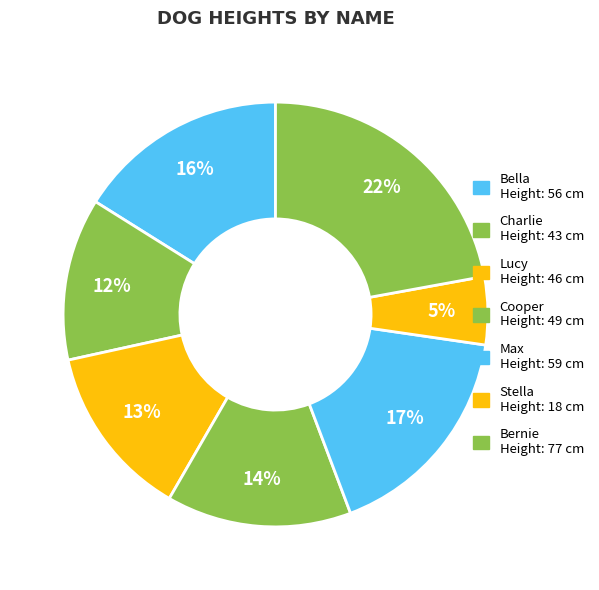

How many segments does this pie chart have?

7